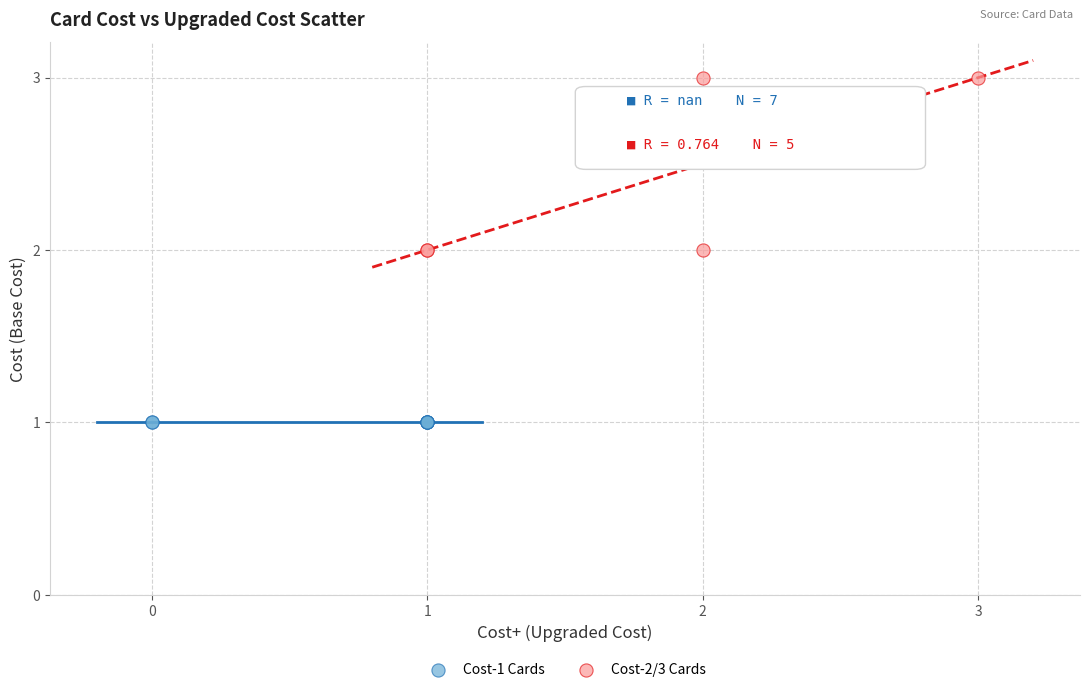

Which series contains the lowest Y value?

Cost-1 Cards